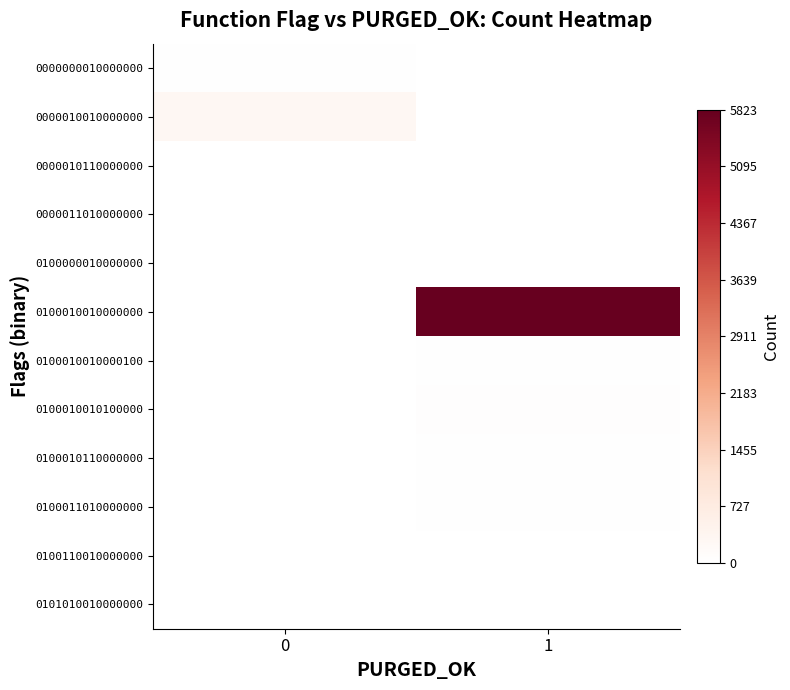

At 1, list the series in order from smallest to largest.

0000000010000000, 0000010010000000, 0000010110000000, 0000011010000000, 0100000010000000, 0101010010000000, 0100110010000000, 0100011010000000, 0100010110000000, 0100010010000100, 0100010010100000, 0100010010000000